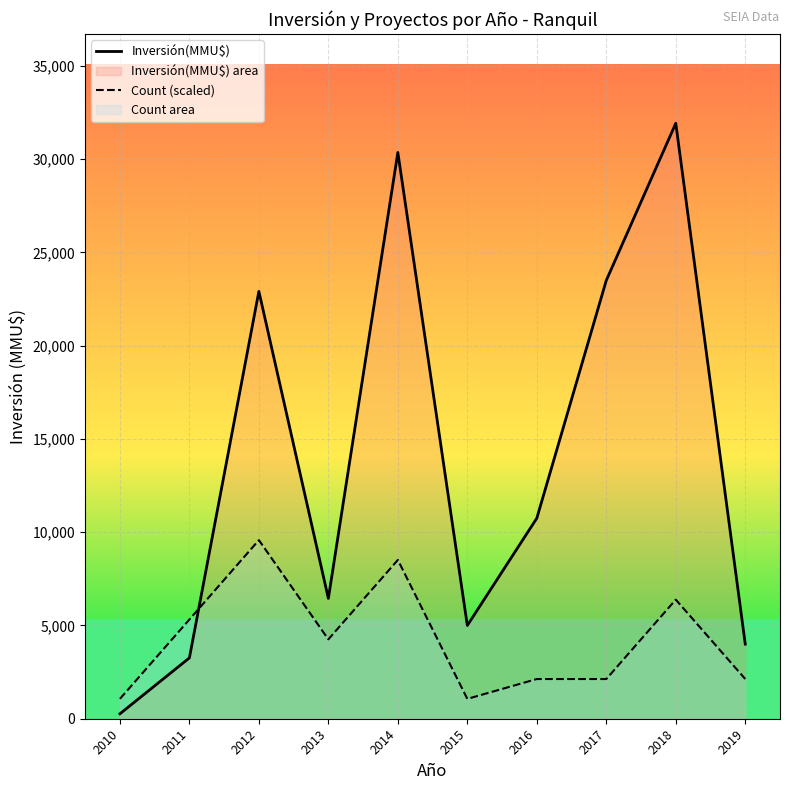

Does the chart display data point markers on the line(s)?

No